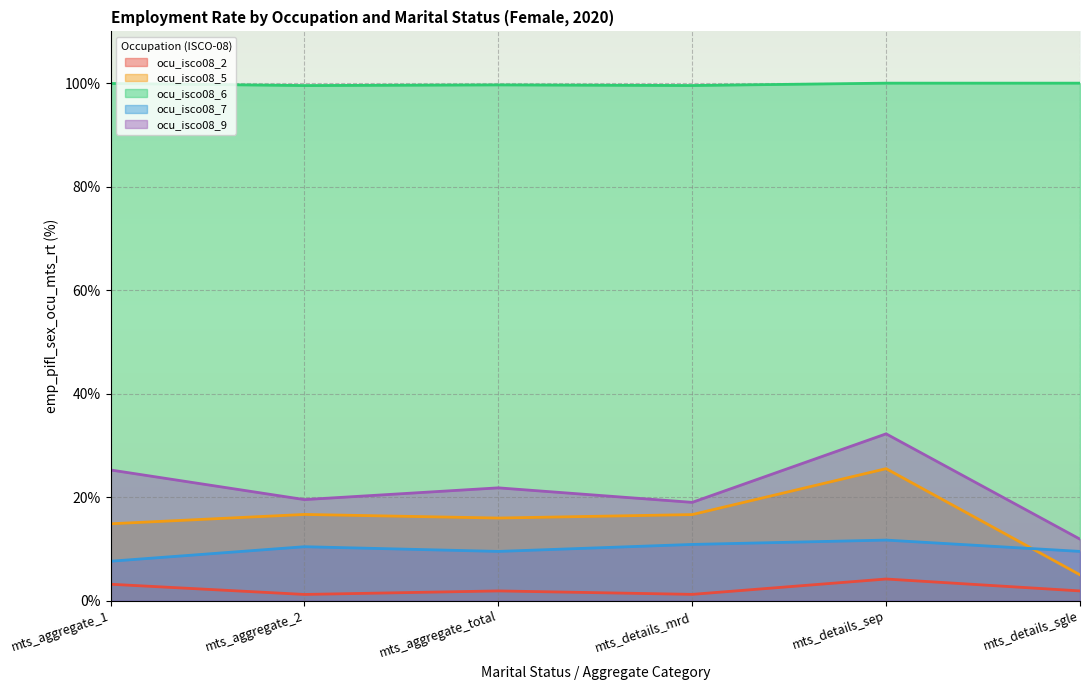

How many data points does each series have?

6